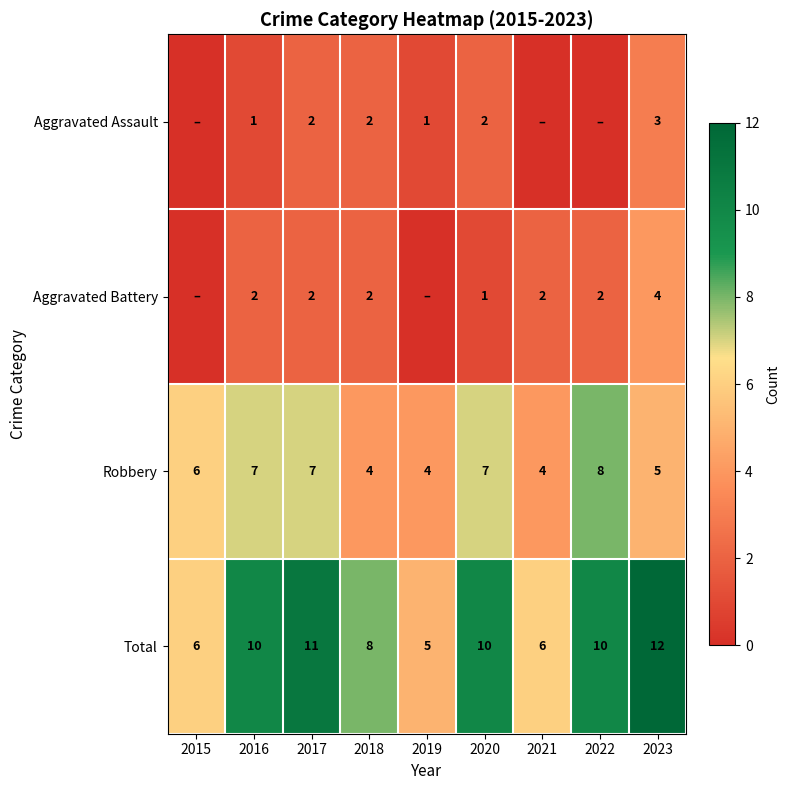

How many data points in Robbery are less than 6?

4